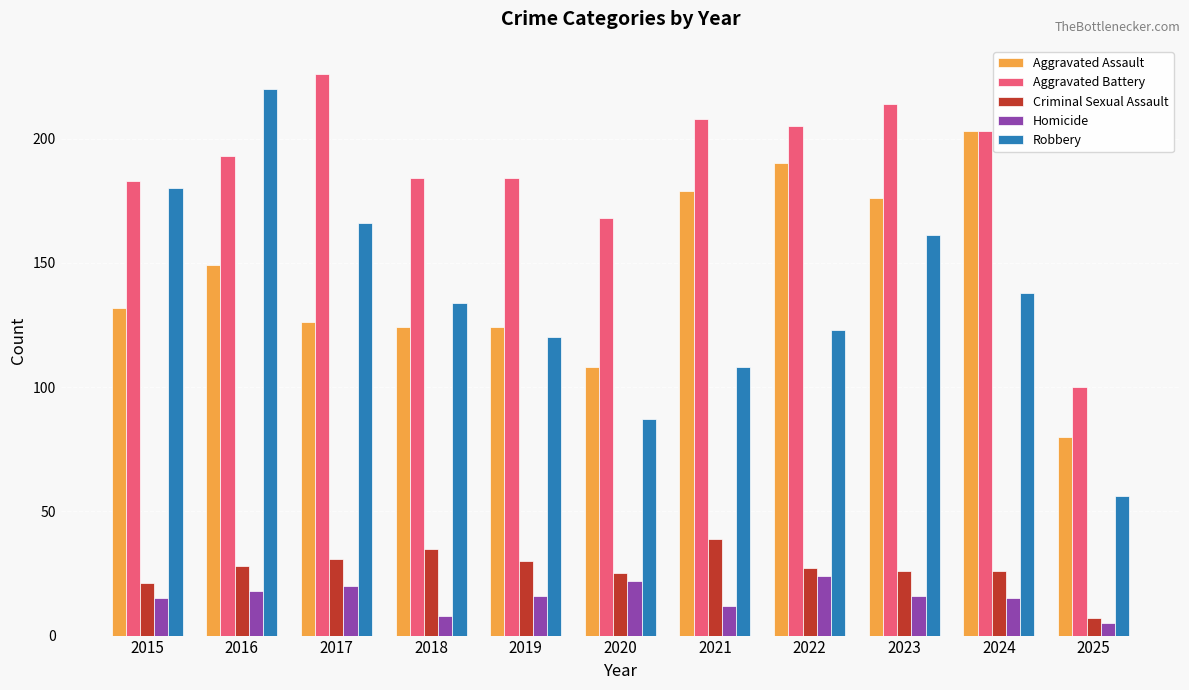

What is the difference between the Criminal Sexual Assault values at 2023 and 2018?

9